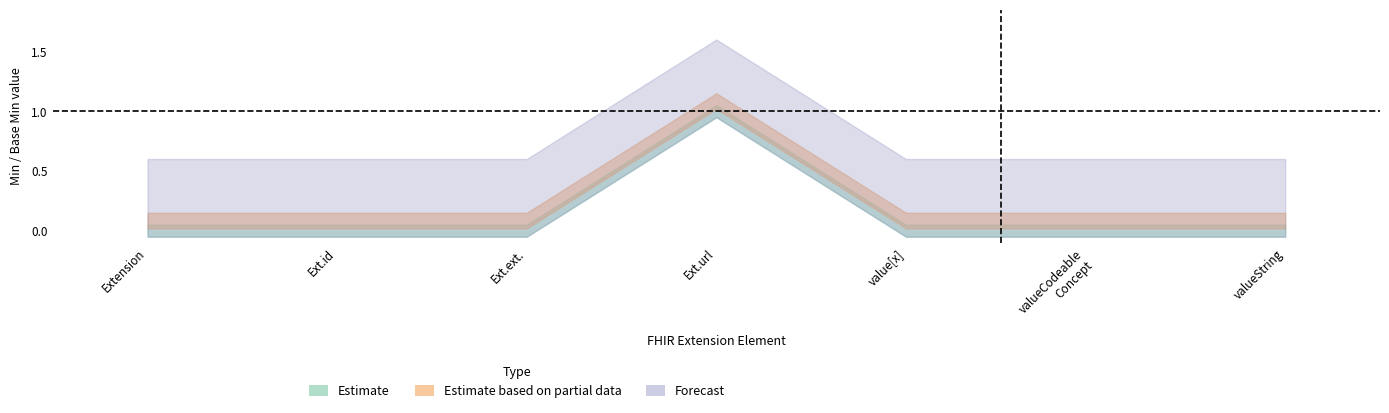

True or false: Base Min lower and Min lower intersect in this chart.

False